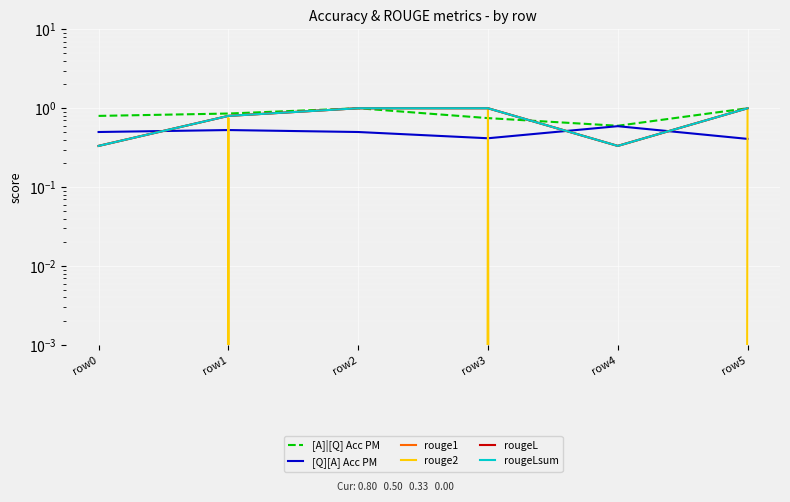

What value does the rouge1 series have at row4?

0.3